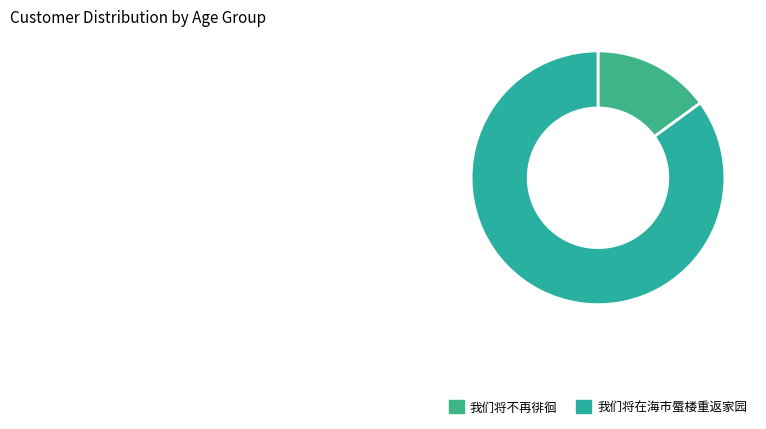

Which has a higher value, 我们将在海市蜃楼重返家园 or 我们将不再徘徊?

我们将在海市蜃楼重返家园